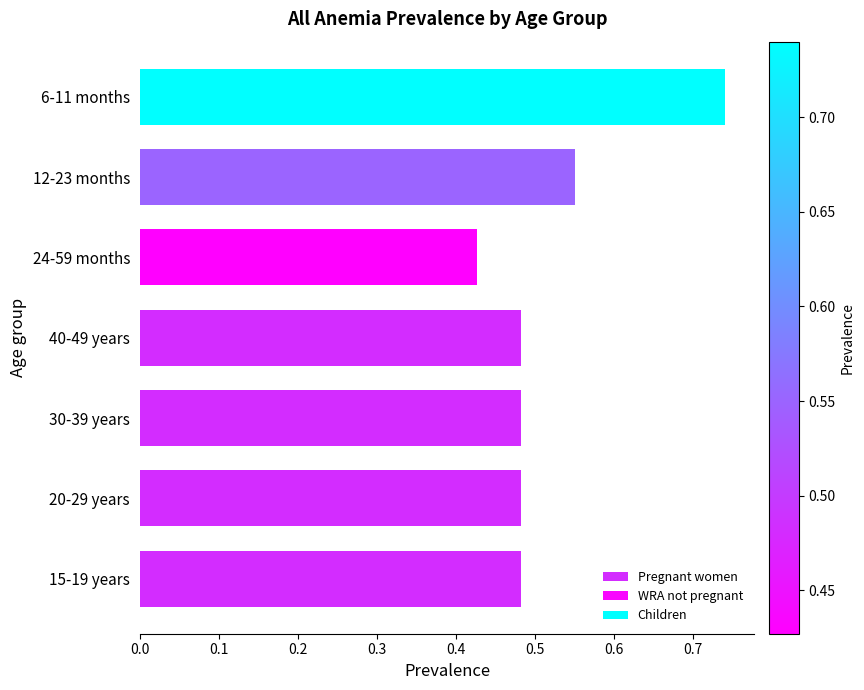

The value at 20-29 years is 0.5. True or false?

True